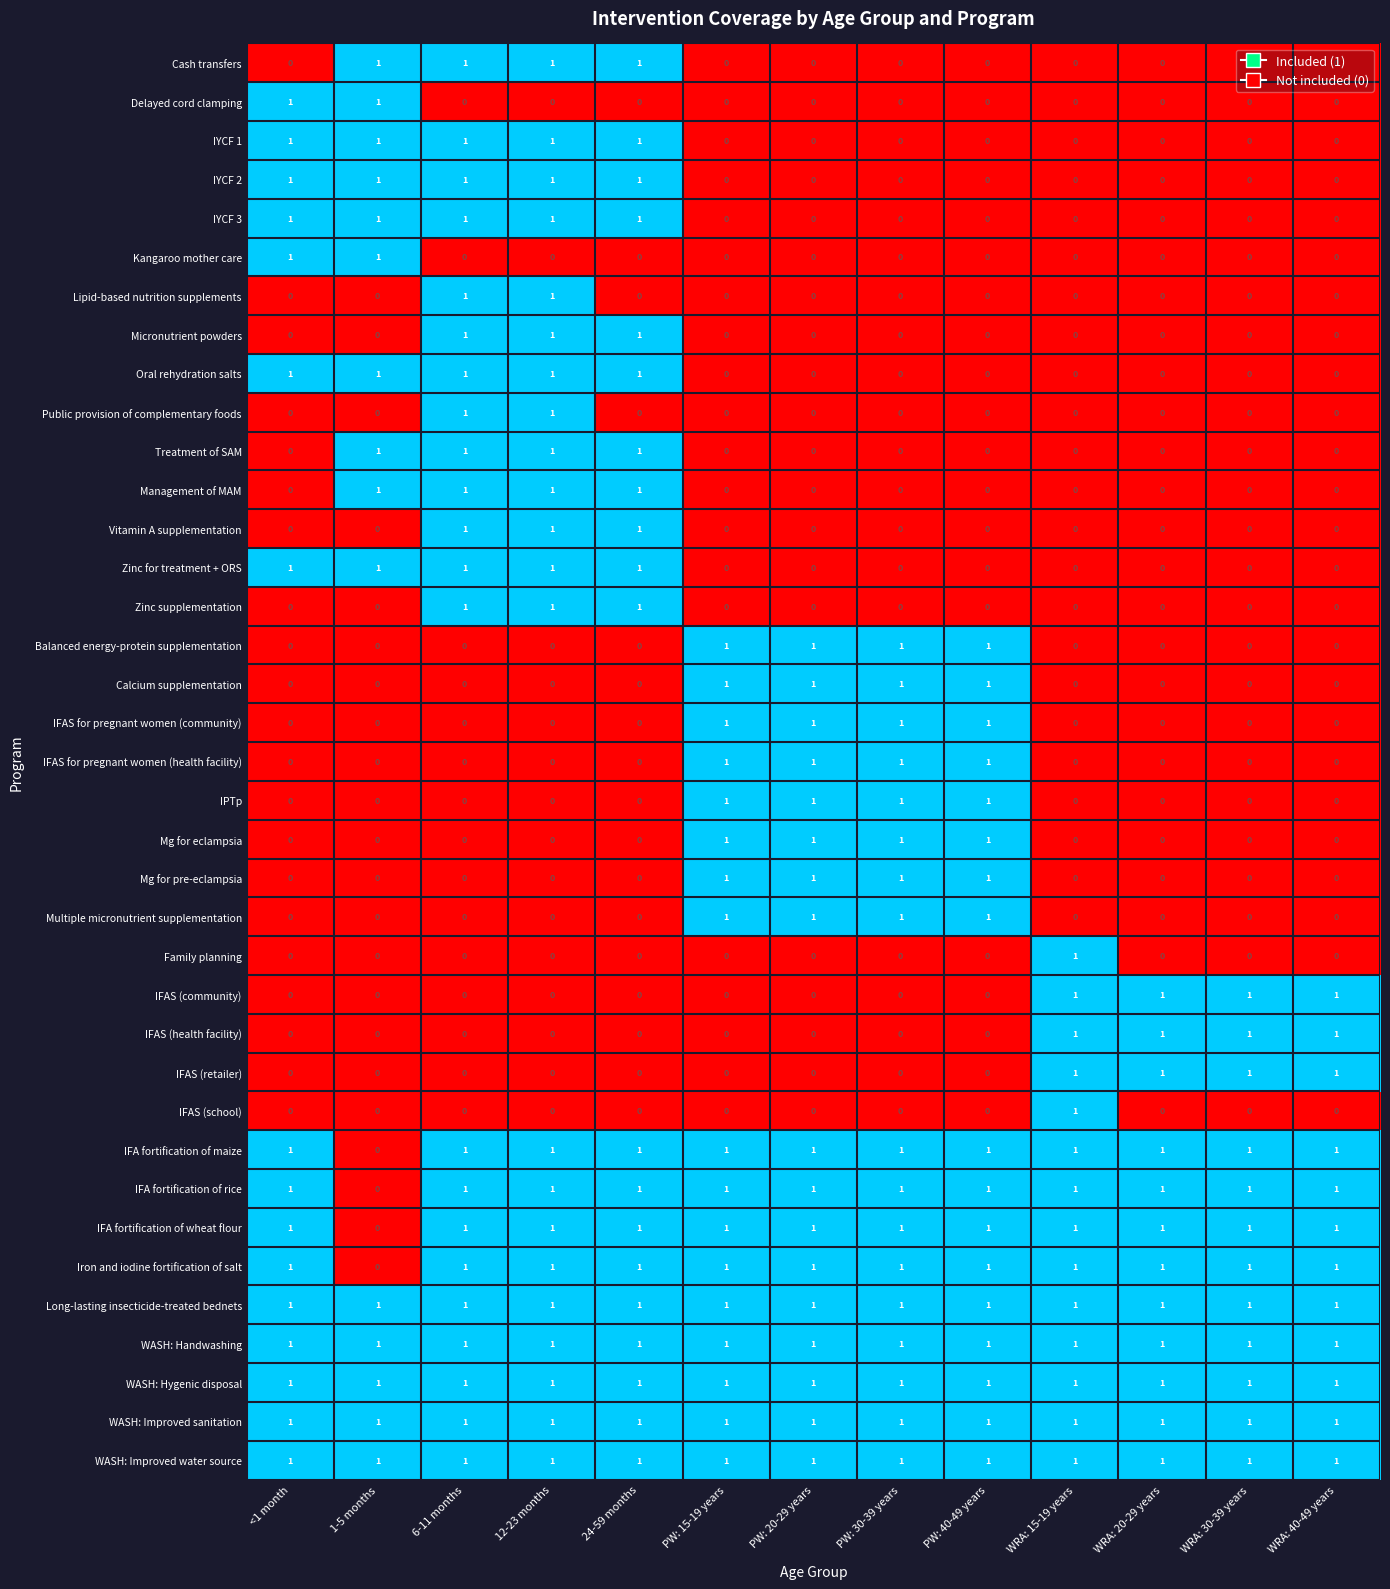

What is the sum of all Micronutrient powders values?

3